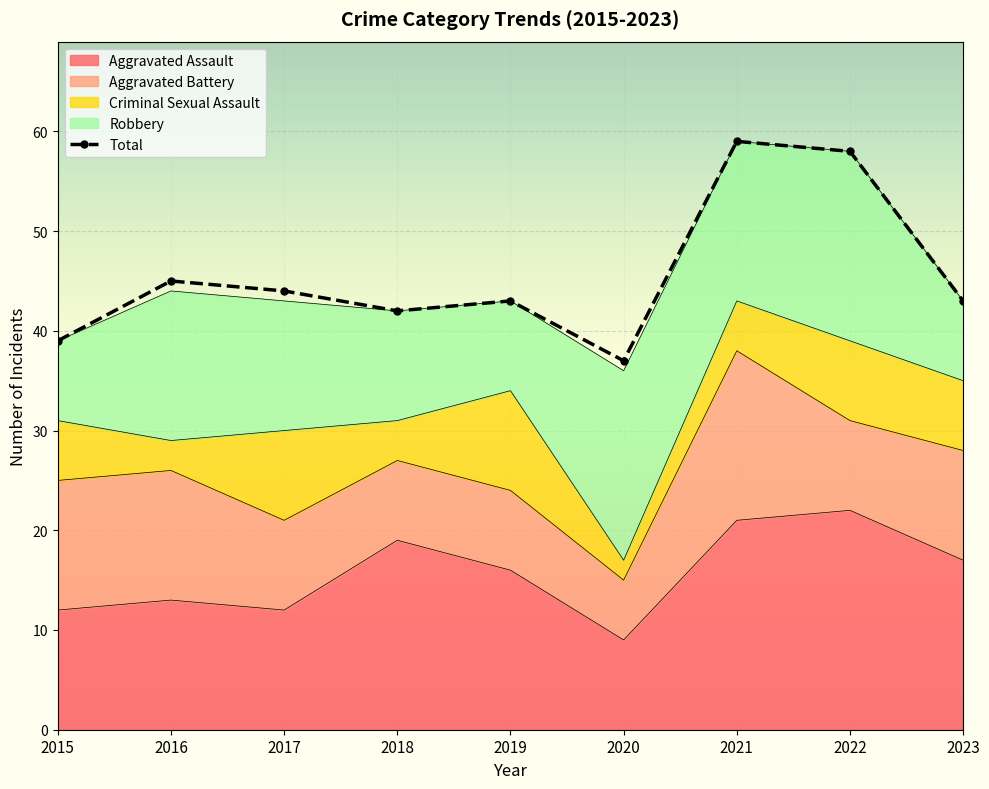

List the labels in order of value, largest first.

2021, 2022, 2016, 2017, 2019, 2023, 2018, 2015, 2020